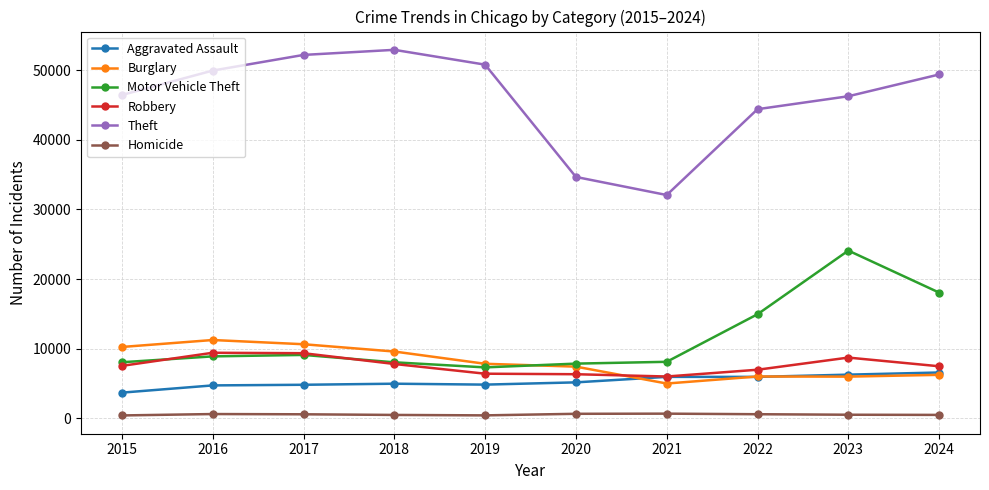

What is the average value of the Homicide series?

545